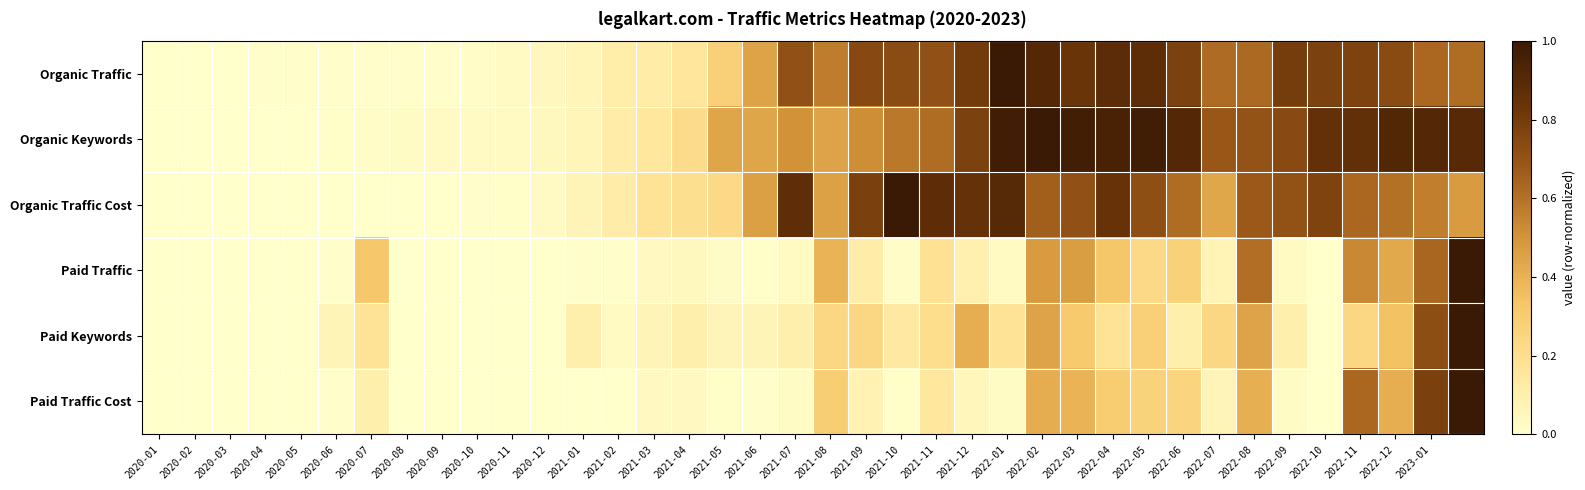

At how many categories does at least one series exceed 0?

37